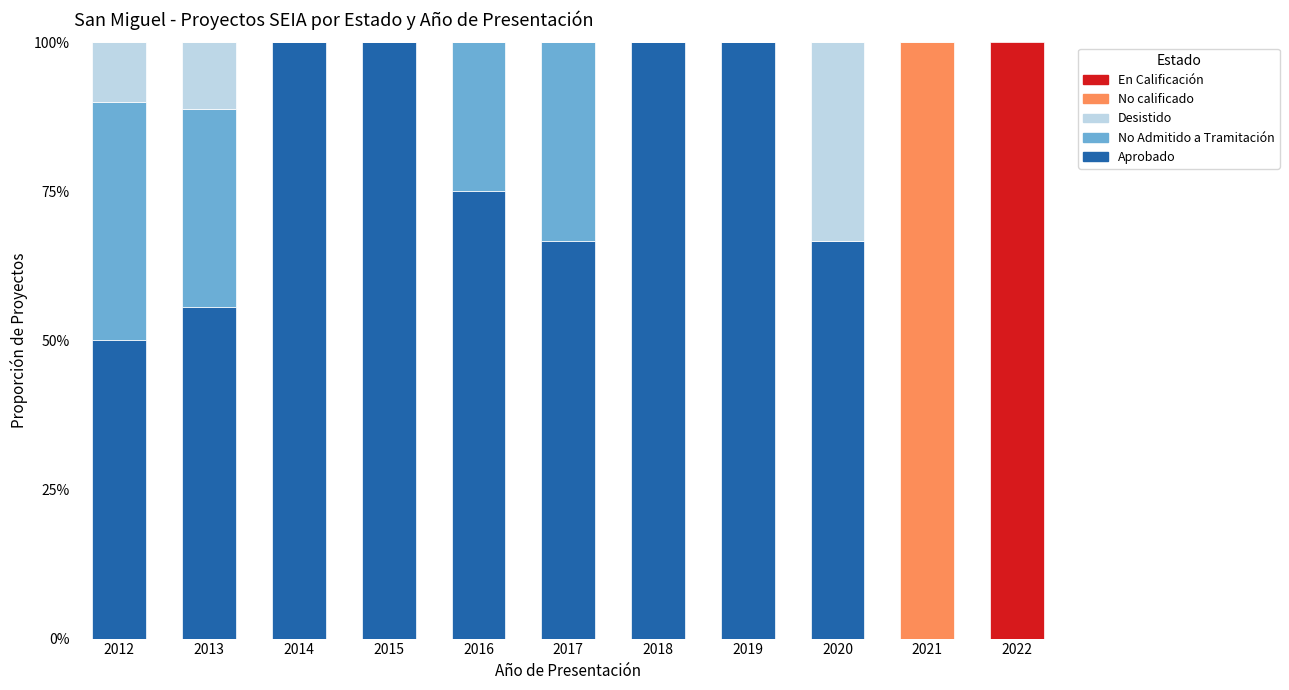

What is the total value across all series at 2019?

100.0